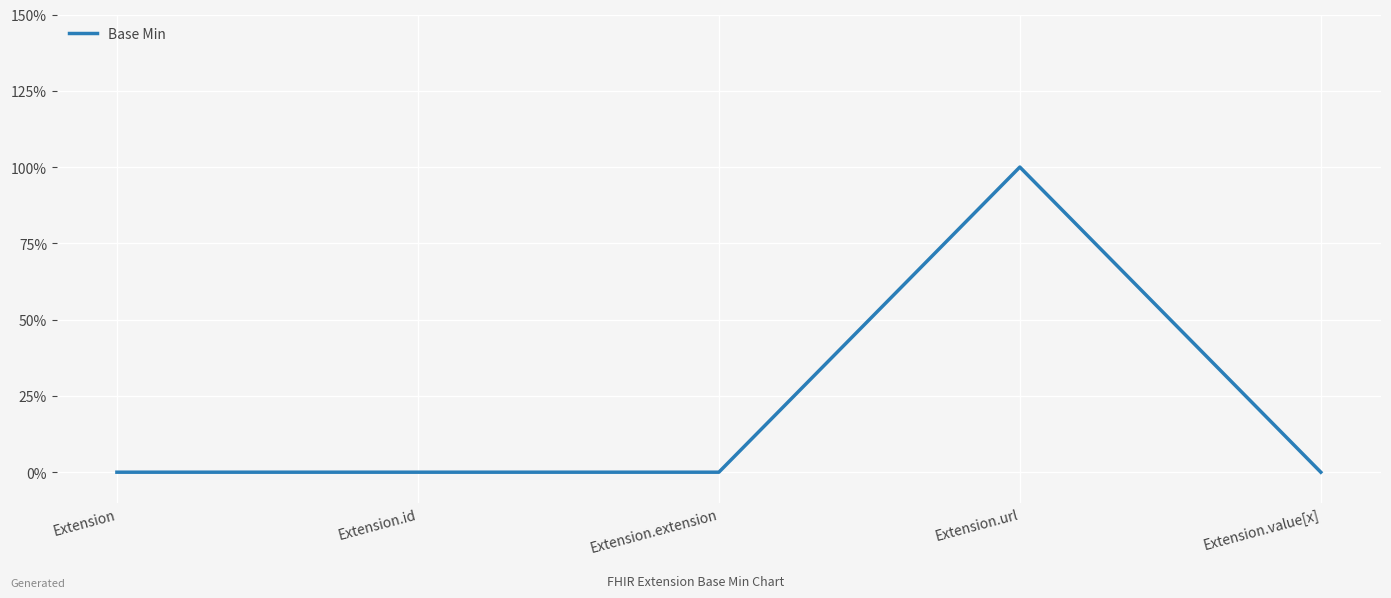

Reading left to right, list all the values displayed in this chart.

Extension=0	Extension.id=0	Extension.extension=0	Extension.url=1	Extension.value[x]=0